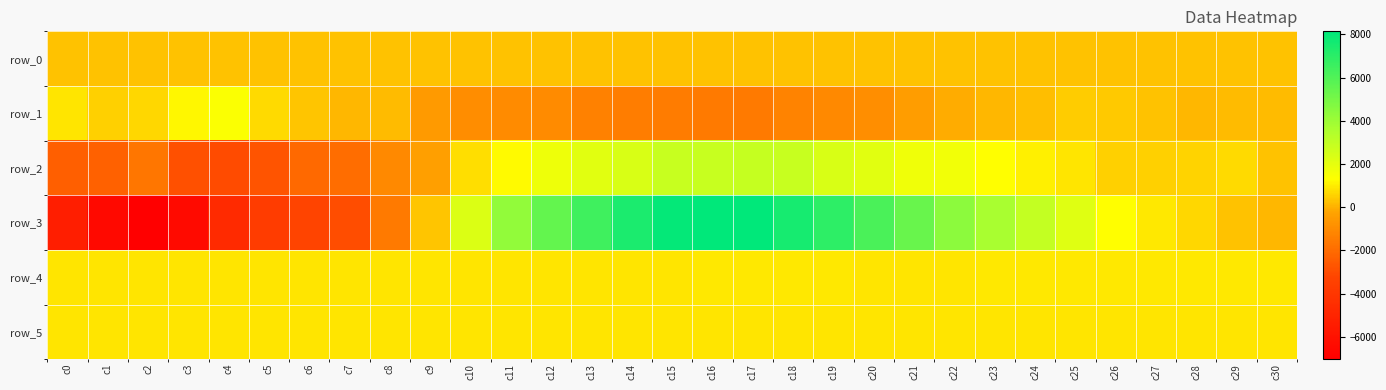

At which label is row_0 closest to 306?

c15